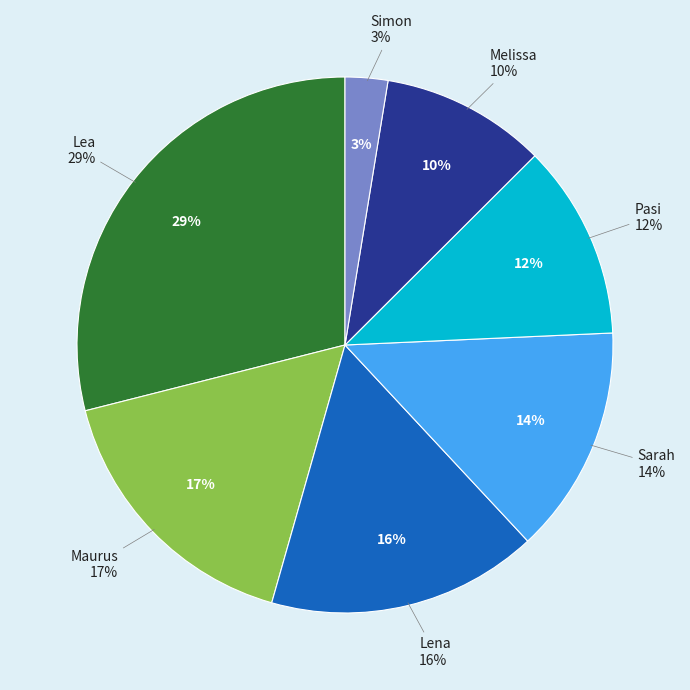

The Sarah slice represents 1% of the pie. True or false?

False